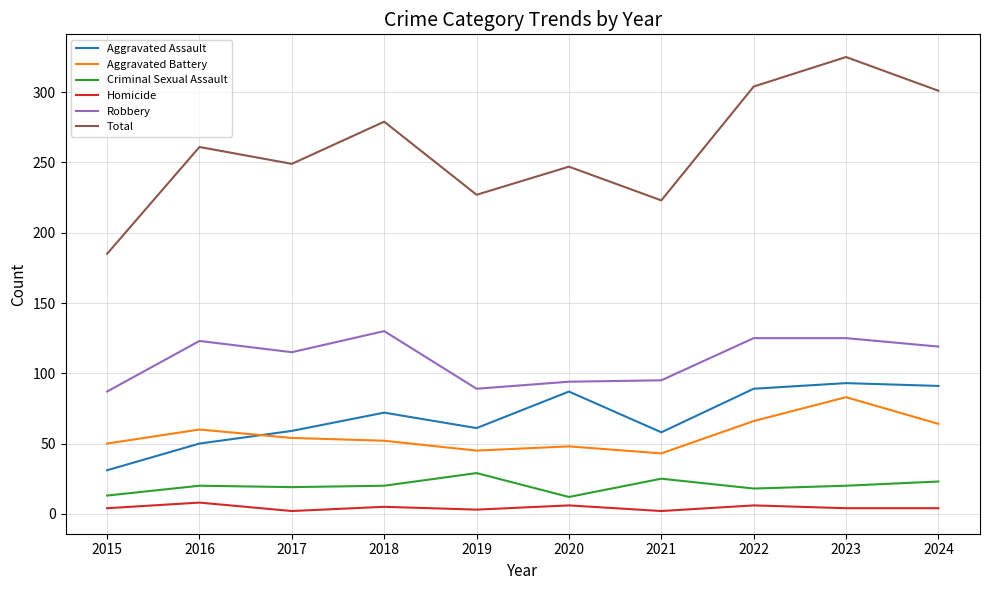

What is the difference between the Homicide values at 2019 and 2023?

1